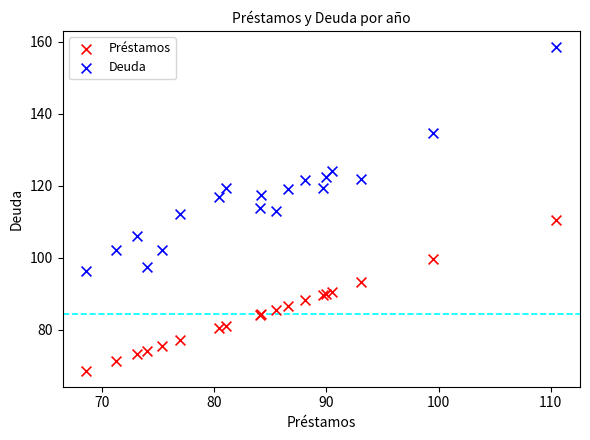

Which series has the largest Y range (max minus min)?

Deuda